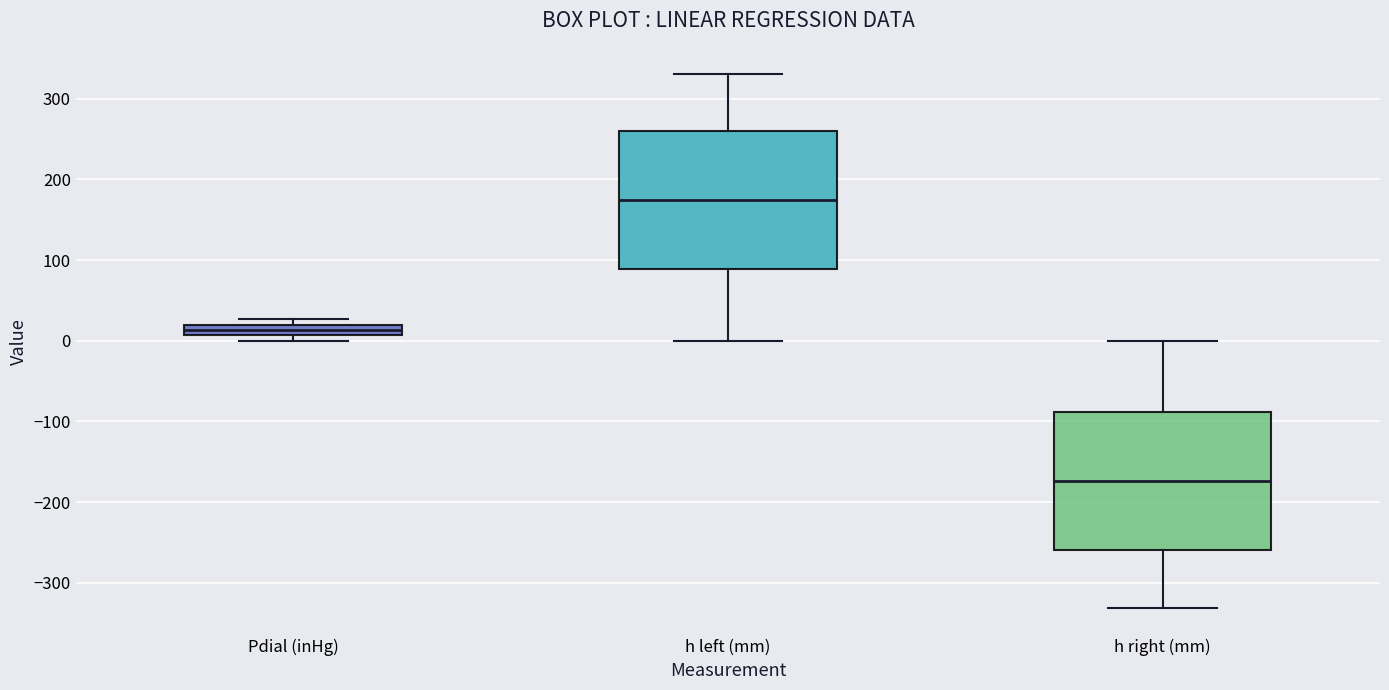

Which box has the lowest median line?

h right (mm)